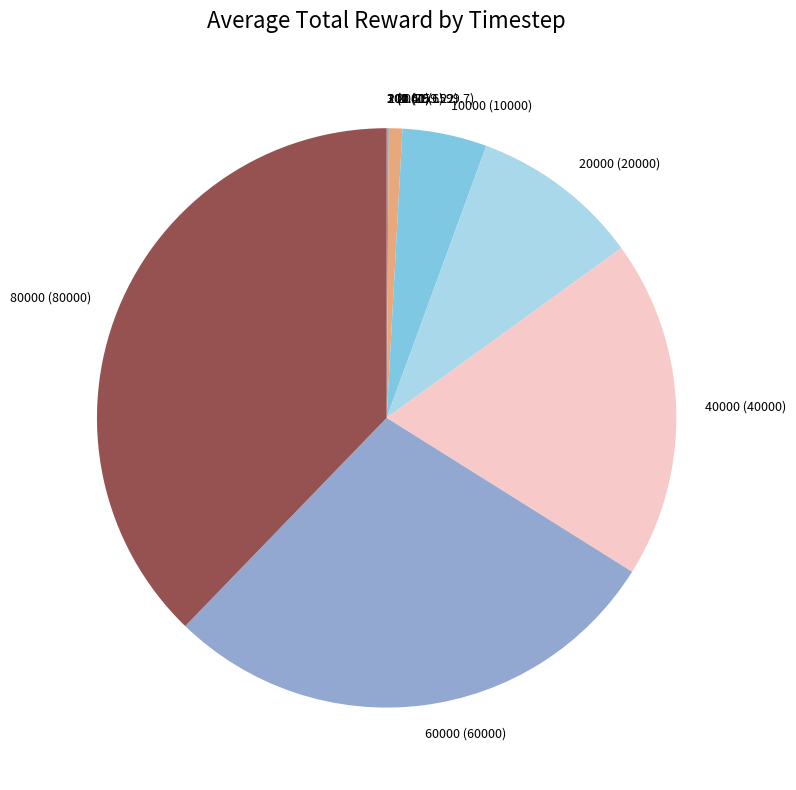

Is there a majority slice in this chart?

No